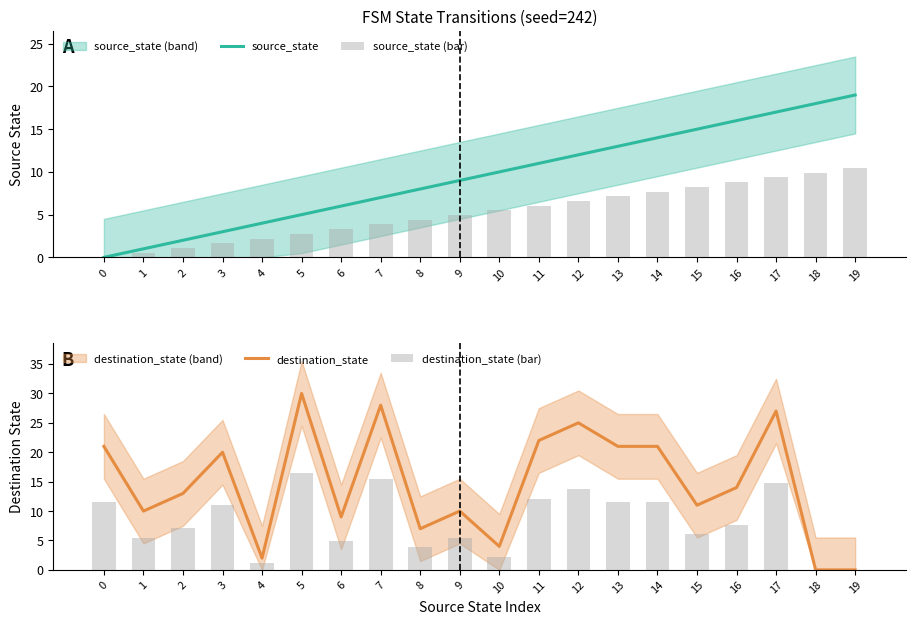

Reading left to right, list all the values displayed in this chart.

source_state: 0=0.0	1=1.0	2=2.0	3=3.0	4=4.0	5=5.0	6=6.0	7=7.0	8=8.0	9=9.0	10=10.0	11=11.0	12=12.0	13=13.0	14=14.0	15=15.0	16=16.0	17=17.0	18=18.0	19=19.0
source_state (bar): 0=0.0	1=0.6	2=1.1	3=1.7	4=2.2	5=2.8	6=3.3	7=3.9	8=4.4	9=5.0	10=5.5	11=6.1	12=6.6	13=7.2	14=7.7	15=8.2	16=8.8	17=9.4	18=9.9	19=10.5
destination_state: 0=21.0	1=10.0	2=13.0	3=20.0	4=2.0	5=30.0	6=9.0	7=28.0	8=7.0	9=10.0	10=4.0	11=22.0	12=25.0	13=21.0	14=21.0	15=11.0	16=14.0	17=27.0	18=0.0	19=0.0
destination_state (bar): 0=11.6	1=5.5	2=7.2	3=11.0	4=1.1	5=16.5	6=5.0	7=15.4	8=3.9	9=5.5	10=2.2	11=12.1	12=13.8	13=11.6	14=11.6	15=6.1	16=7.7	17=14.9	18=0.0	19=0.0